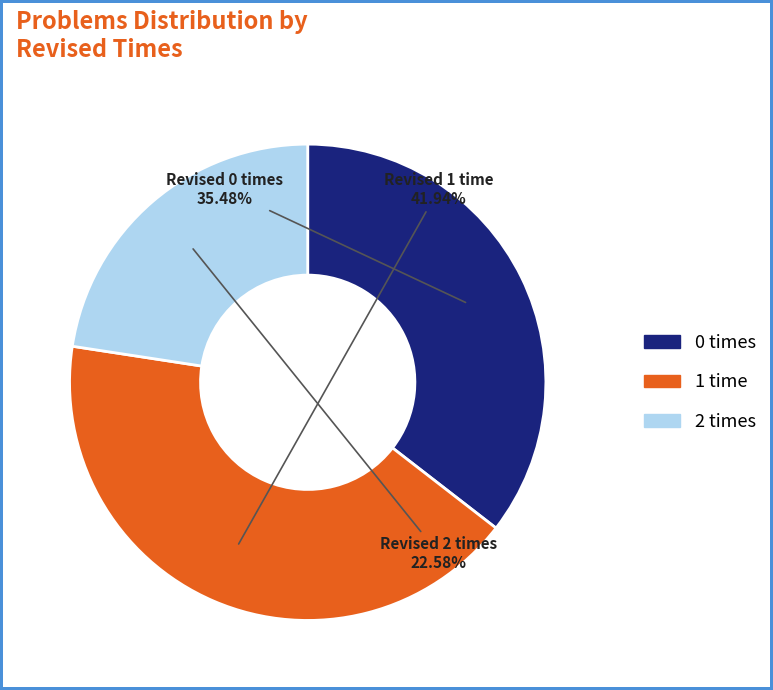

Count the number of slices in the pie.

3